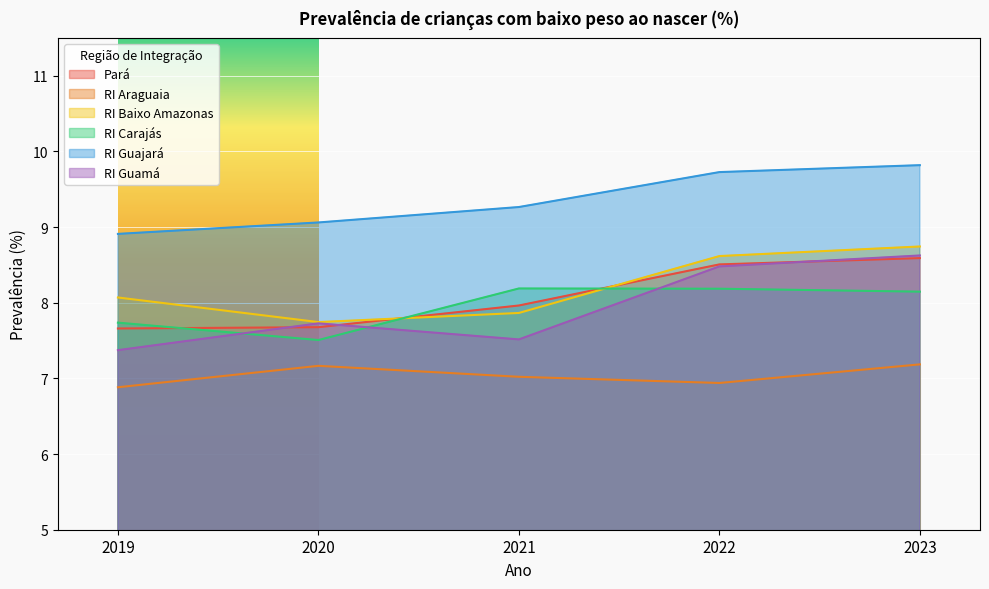

Is it true that Pará equals 2.3 at 2022?

False